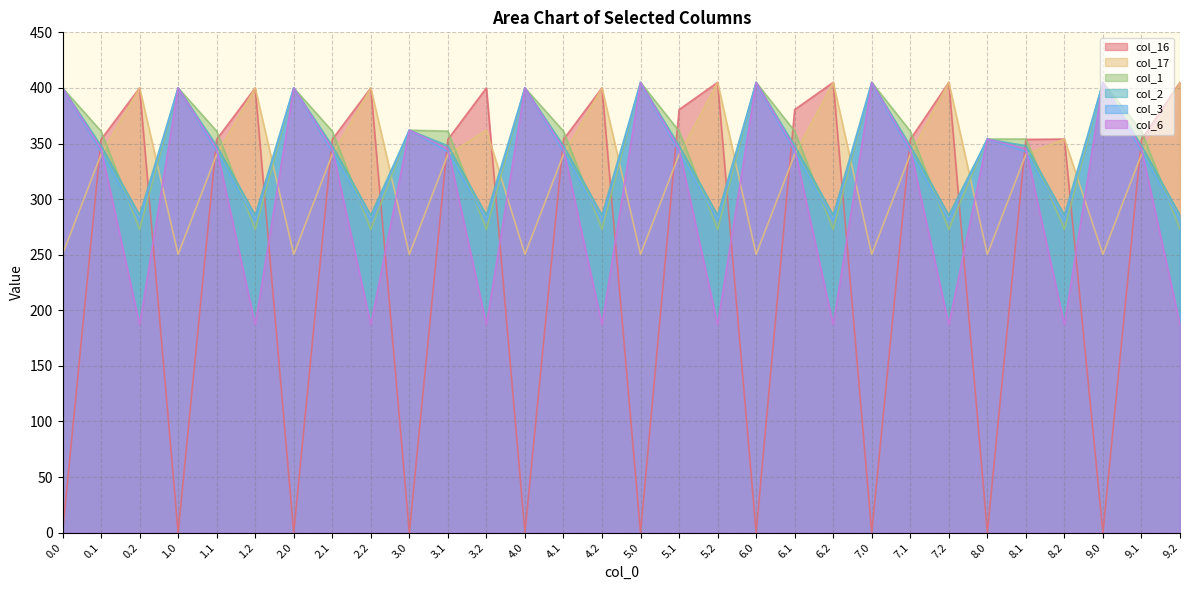

Which series has the largest range (max minus min)?

col_16